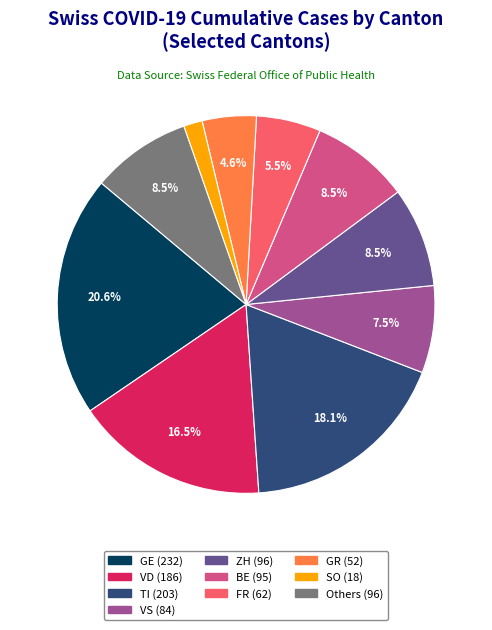

Count the number of slices in the pie.

10